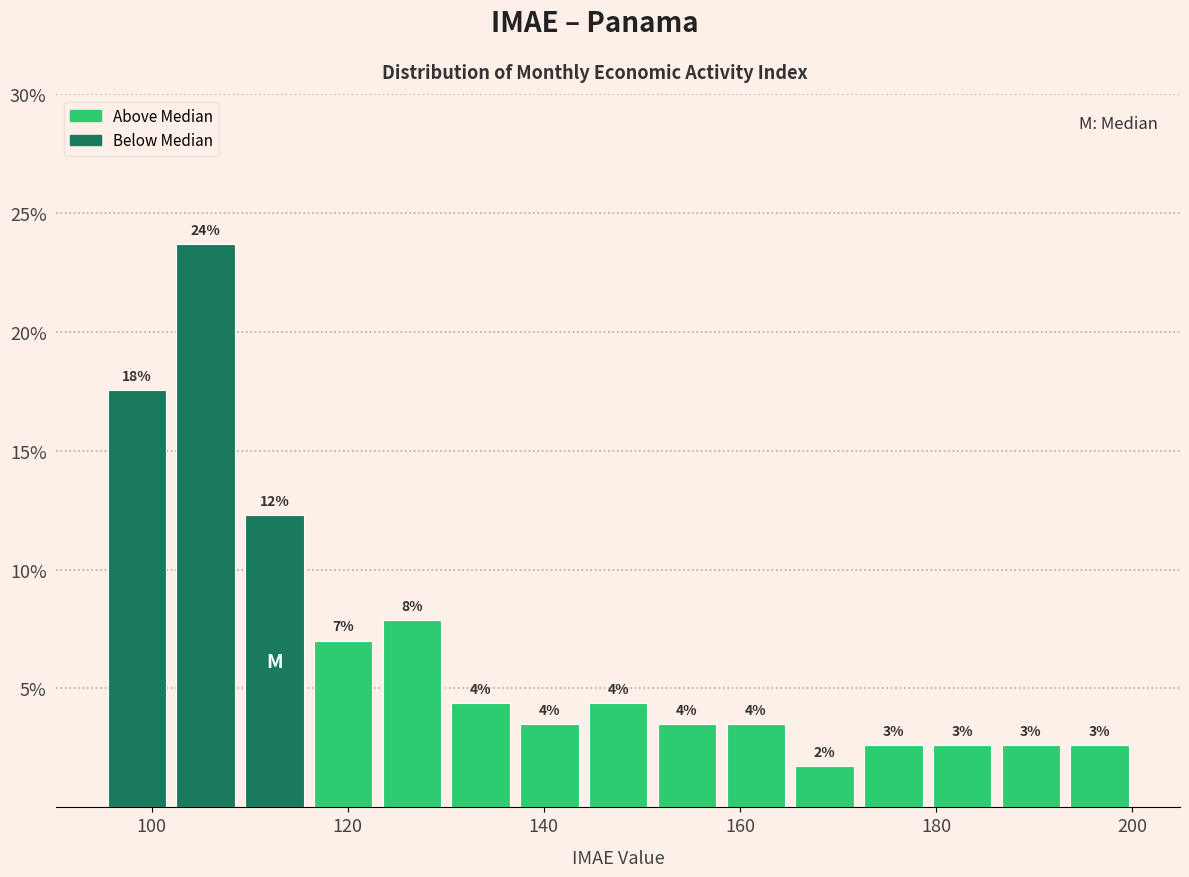

Read against the x-axis, roughly where is the centre of the tallest bar?

106